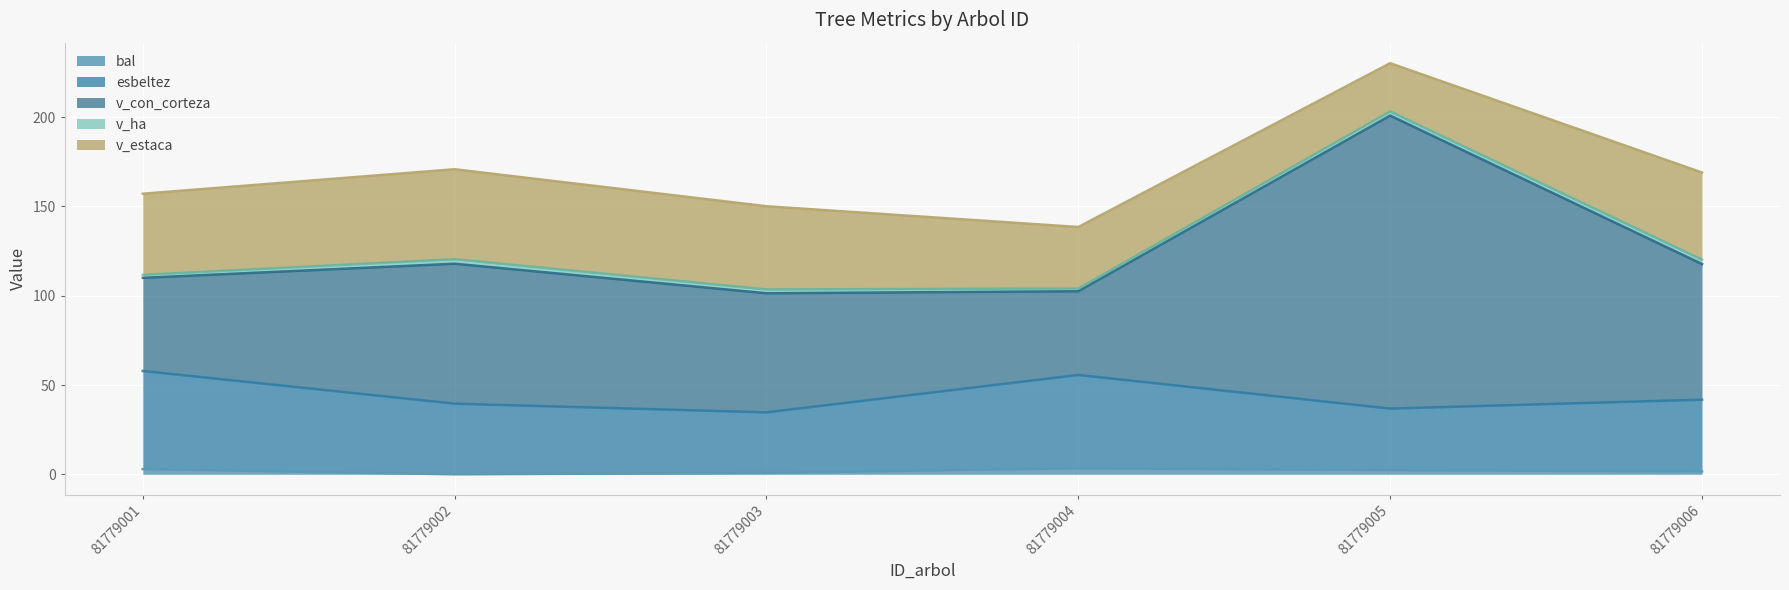

True or false: v_estaca and bal cross at least once.

False